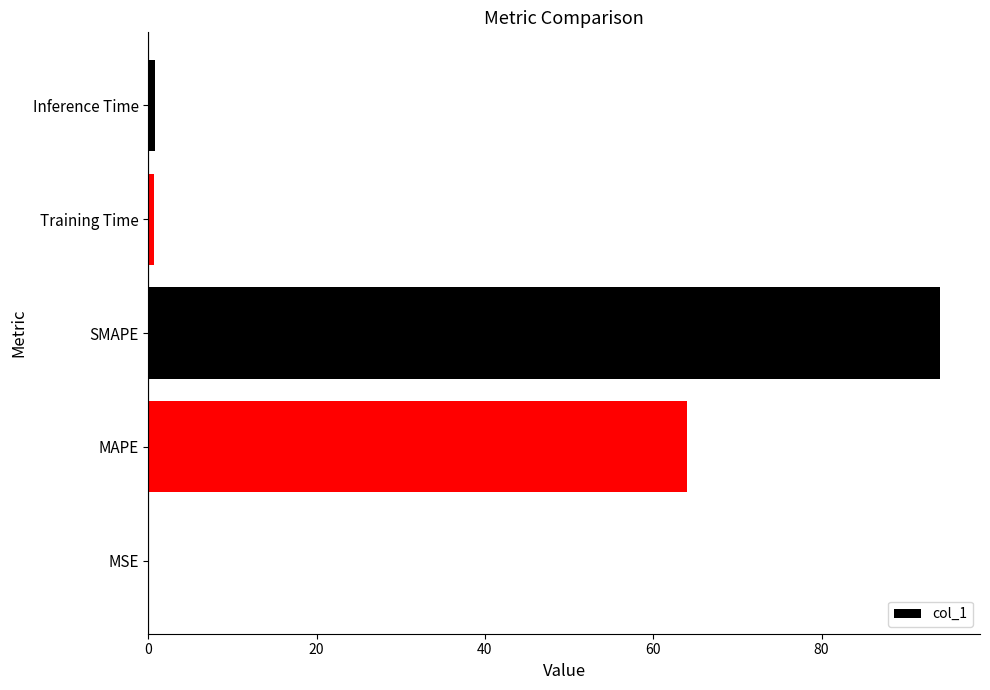

Where is the data nearest to the value 47?

MAPE